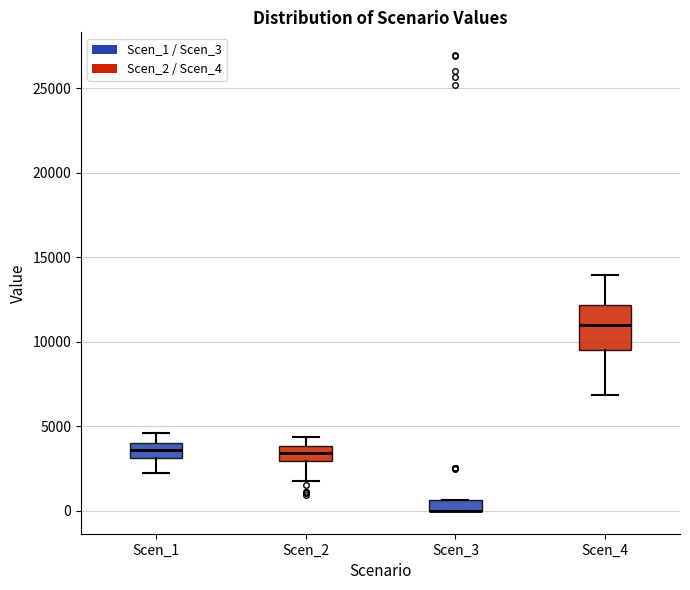

Which box is the tallest, from its lower edge to its upper edge?

Scen_4